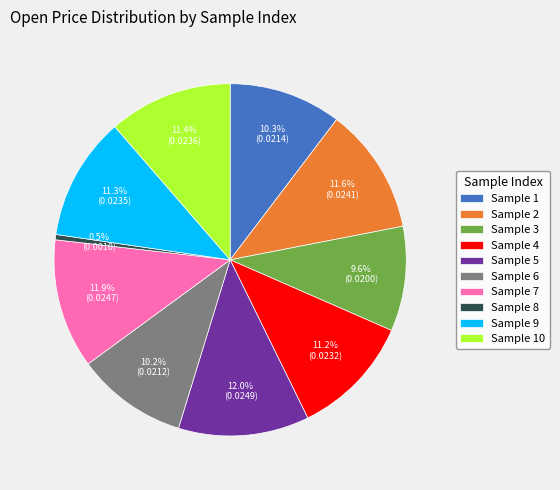

Which has a higher value, Sample 4 or Sample 5?

Sample 5